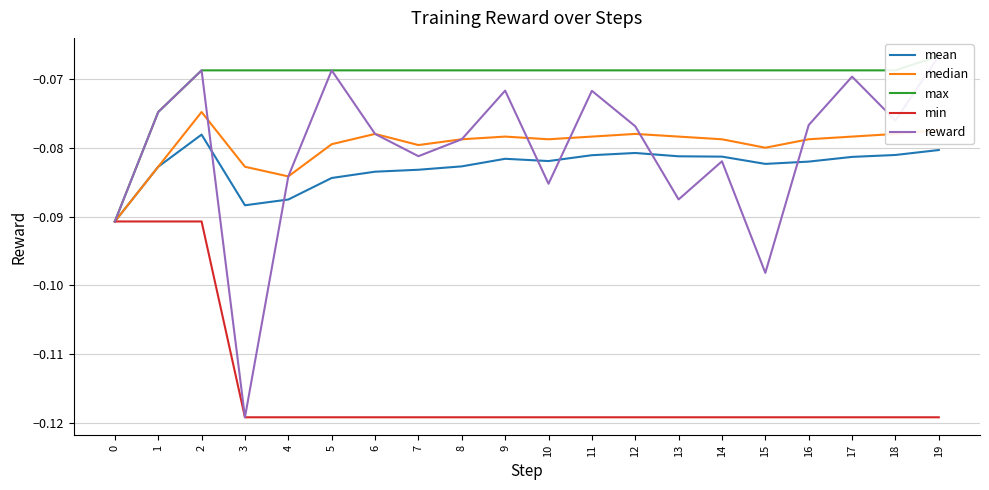

True or false: max and median cross at least once.

False